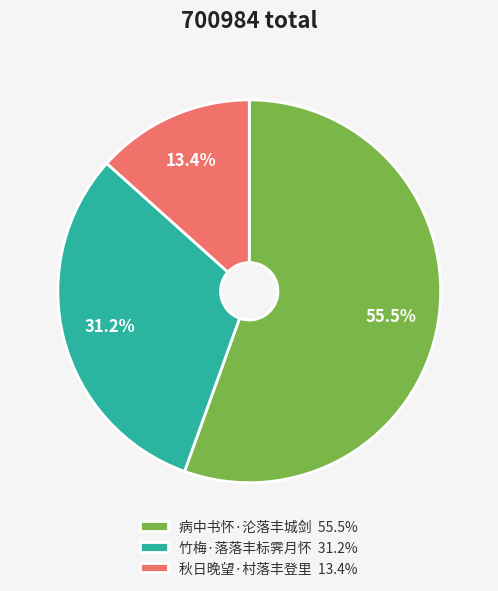

To the nearest percent, what portion does 秋日晚望·村落丰登里 represent?

13%